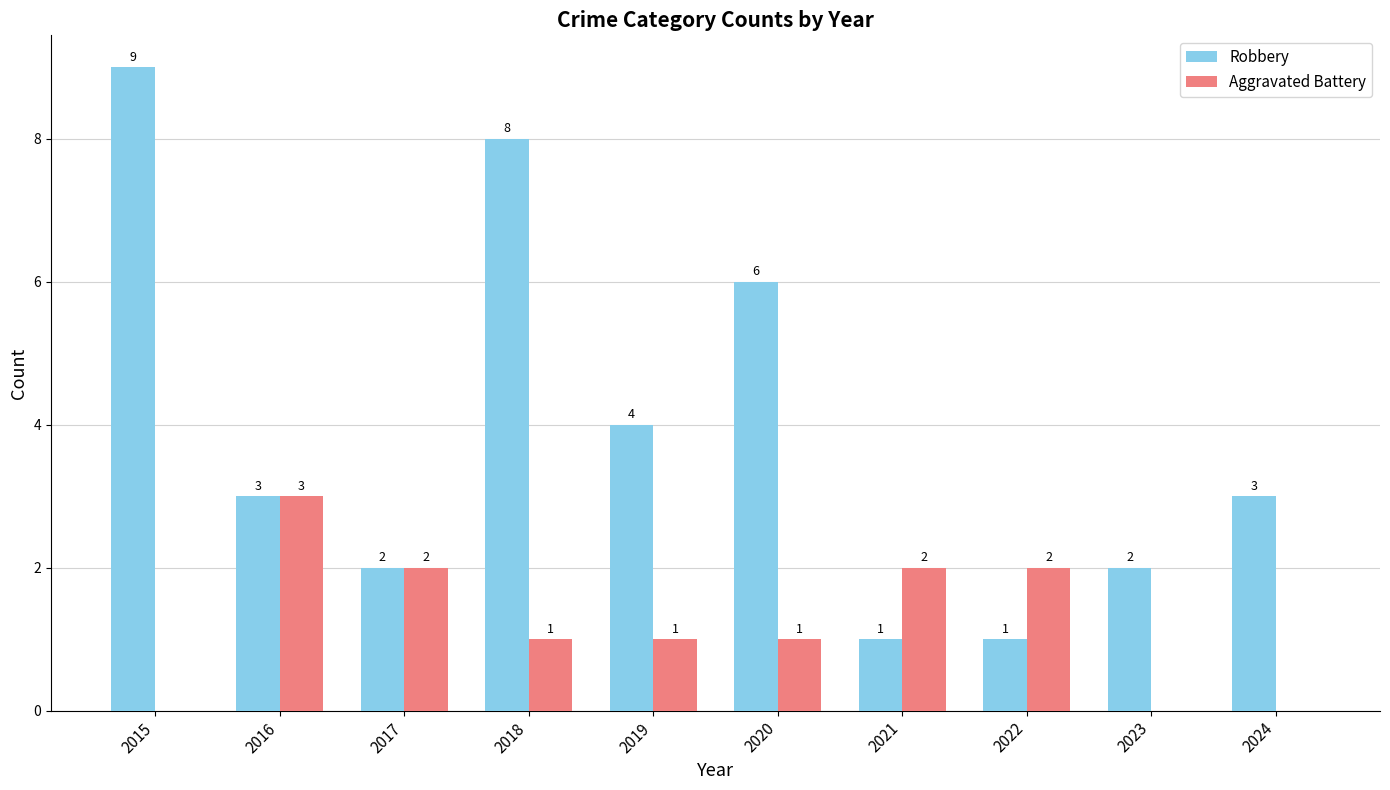

Is the value of Aggravated Battery at 2023 greater than the value of Robbery at 2019?

No